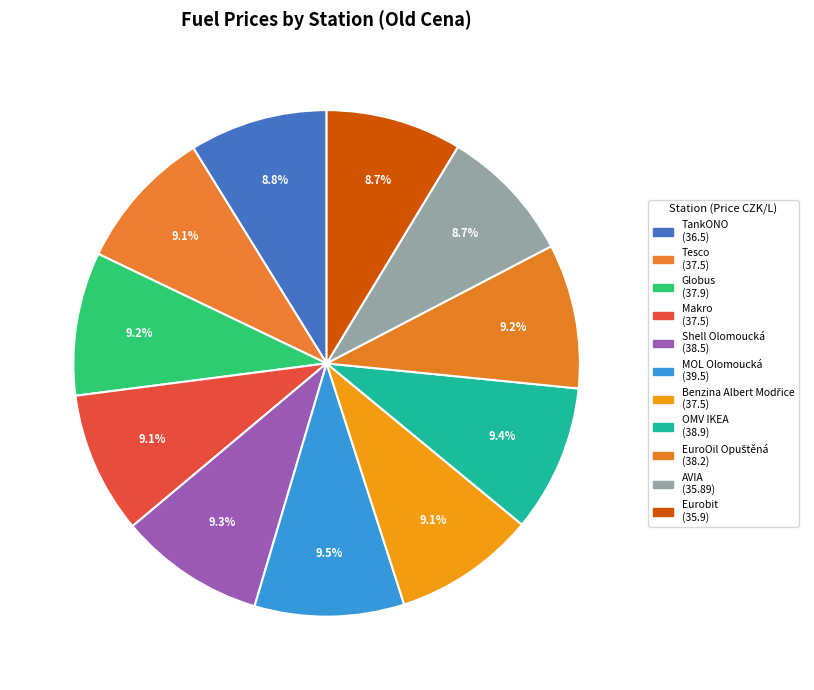

How many slices are in this pie chart?

11